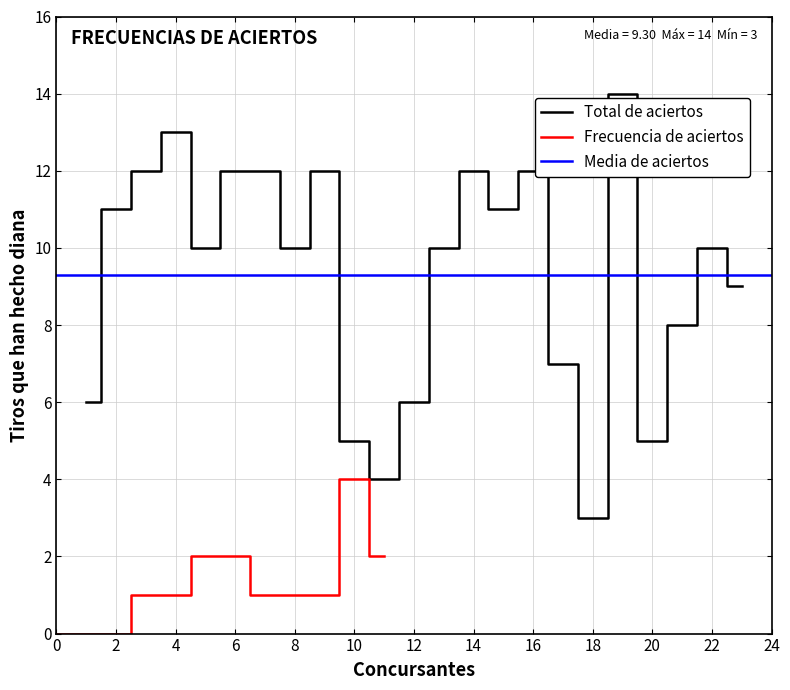

At which label does the data first exceed 10?

2